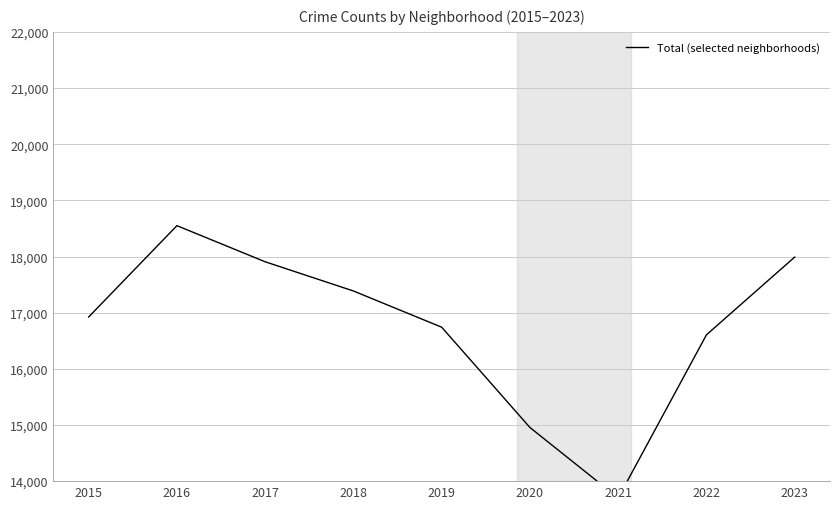

Reading left to right, transcribe all the data shown in this chart.

16923	18549	17906	17386	16741	14955	13701	16605	17990